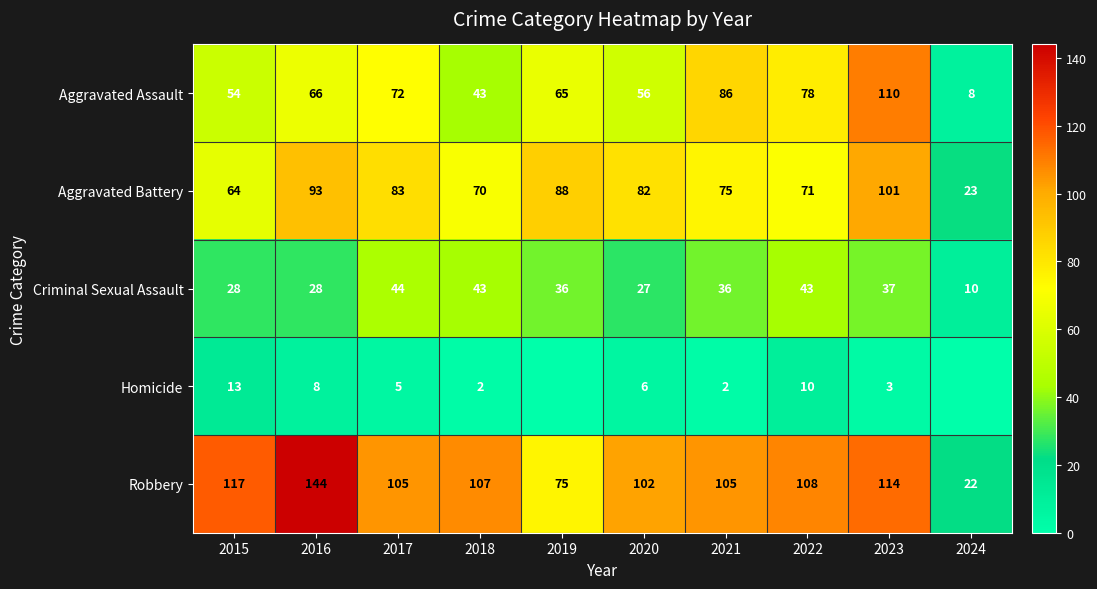

At which label does Robbery reach its minimum?

2024